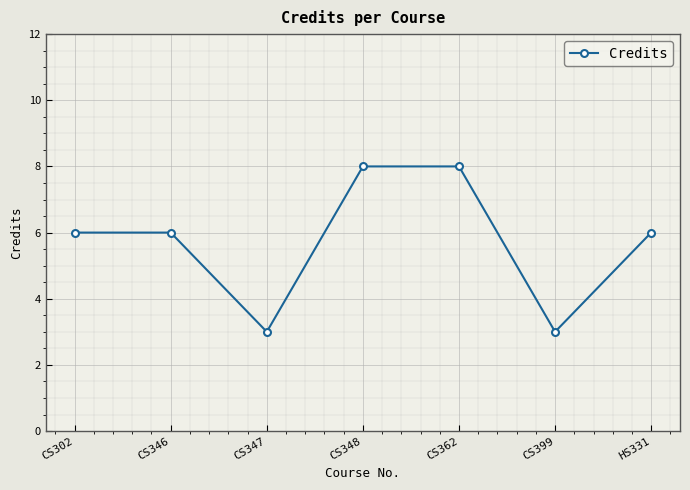

What position from the left is CS347?

3